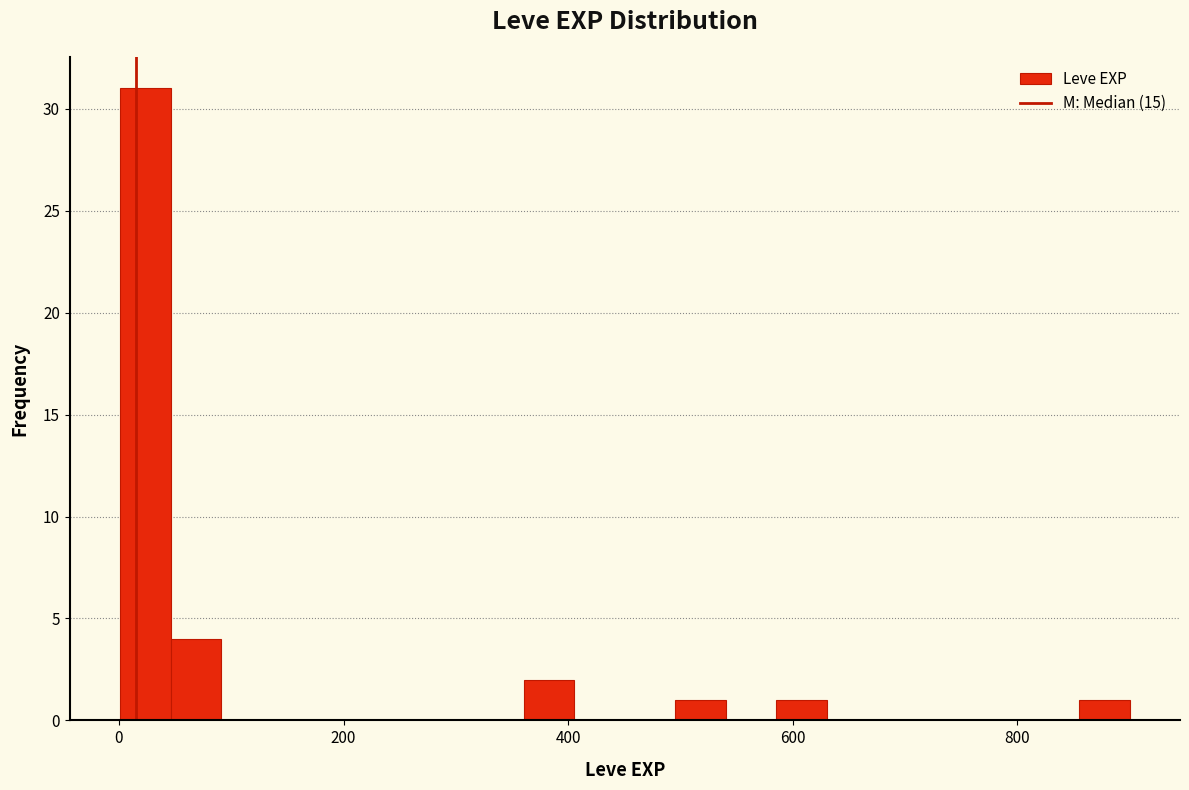

Around what value on the x-axis is the tallest bar? Give the approximate position of its centre, as read against the axis.

20